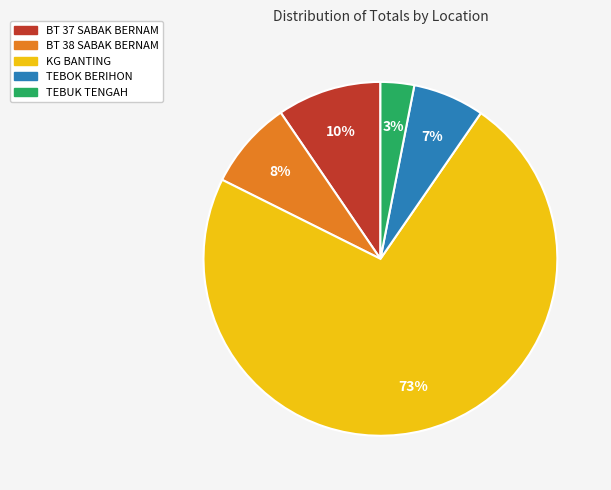

To the nearest percent, what is the average slice percentage?

20%